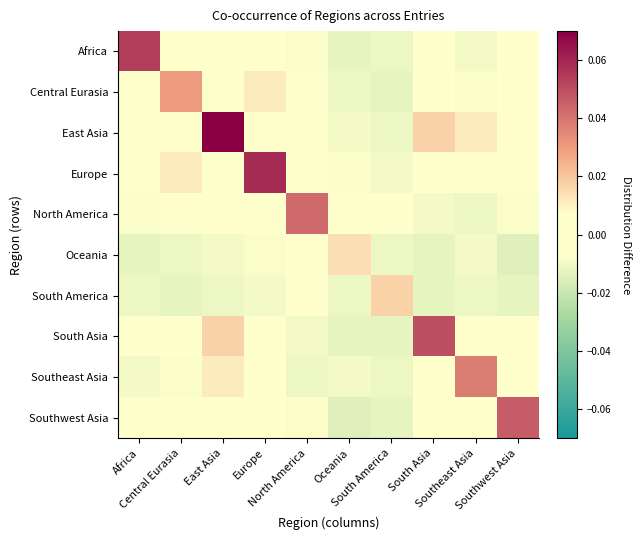

Reading left to right, transcribe all the data shown in this chart.

Africa: Africa=0.1	Central Eurasia=-0.0	East Asia=0.0	Europe=-0.0	North America=-0.0	Oceania=-0.0	South America=-0.0	South Asia=-0.0	Southeast Asia=-0.0	Southwest Asia=-0.0
Central Eurasia: Africa=-0.0	Central Eurasia=0.0	East Asia=0.0	Europe=0.0	North America=-0.0	Oceania=-0.0	South America=-0.0	South Asia=-0.0	Southeast Asia=-0.0	Southwest Asia=0.0
East Asia: Africa=0.0	Central Eurasia=0.0	East Asia=0.1	Europe=-0.0	North America=-0.0	Oceania=-0.0	South America=-0.0	South Asia=0.0	Southeast Asia=0.0	Southwest Asia=-0.0
Europe: Africa=-0.0	Central Eurasia=0.0	East Asia=-0.0	Europe=0.1	North America=0.0	Oceania=-0.0	South America=-0.0	South Asia=-0.0	Southeast Asia=-0.0	Southwest Asia=0.0
North America: Africa=-0.0	Central Eurasia=-0.0	East Asia=-0.0	Europe=0.0	North America=0.0	Oceania=-0.0	South America=-0.0	South Asia=-0.0	Southeast Asia=-0.0	Southwest Asia=-0.0
Oceania: Africa=-0.0	Central Eurasia=-0.0	East Asia=-0.0	Europe=-0.0	North America=-0.0	Oceania=0.0	South America=-0.0	South Asia=-0.0	Southeast Asia=-0.0	Southwest Asia=-0.0
South America: Africa=-0.0	Central Eurasia=-0.0	East Asia=-0.0	Europe=-0.0	North America=-0.0	Oceania=-0.0	South America=0.0	South Asia=-0.0	Southeast Asia=-0.0	Southwest Asia=-0.0
South Asia: Africa=-0.0	Central Eurasia=-0.0	East Asia=0.0	Europe=-0.0	North America=-0.0	Oceania=-0.0	South America=-0.0	South Asia=0.0	Southeast Asia=0.0	Southwest Asia=0.0
Southeast Asia: Africa=-0.0	Central Eurasia=-0.0	East Asia=0.0	Europe=-0.0	North America=-0.0	Oceania=-0.0	South America=-0.0	South Asia=0.0	Southeast Asia=0.0	Southwest Asia=-0.0
Southwest Asia: Africa=-0.0	Central Eurasia=0.0	East Asia=-0.0	Europe=0.0	North America=-0.0	Oceania=-0.0	South America=-0.0	South Asia=0.0	Southeast Asia=-0.0	Southwest Asia=0.0